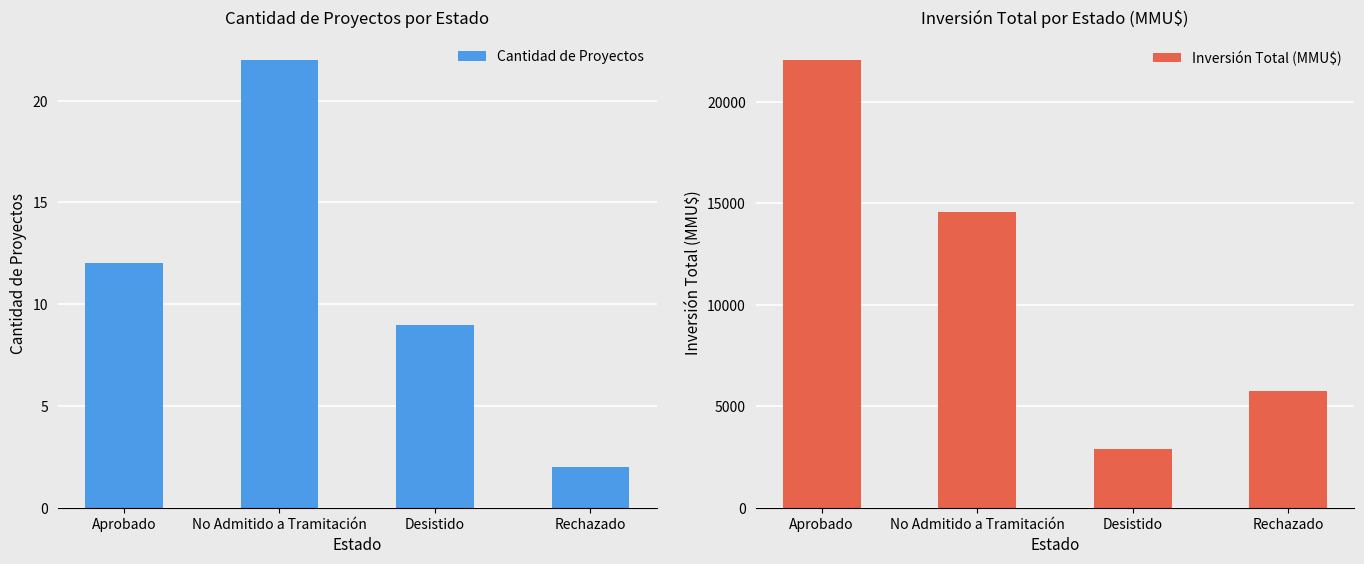

Which label corresponds to the smallest value in the chart?

Rechazado